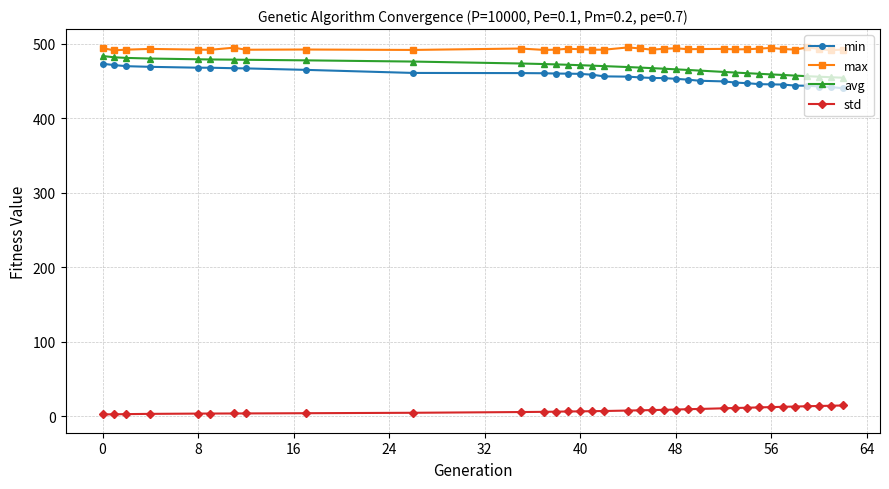

What is the difference between the second highest and second lowest values in the std series?

11.5